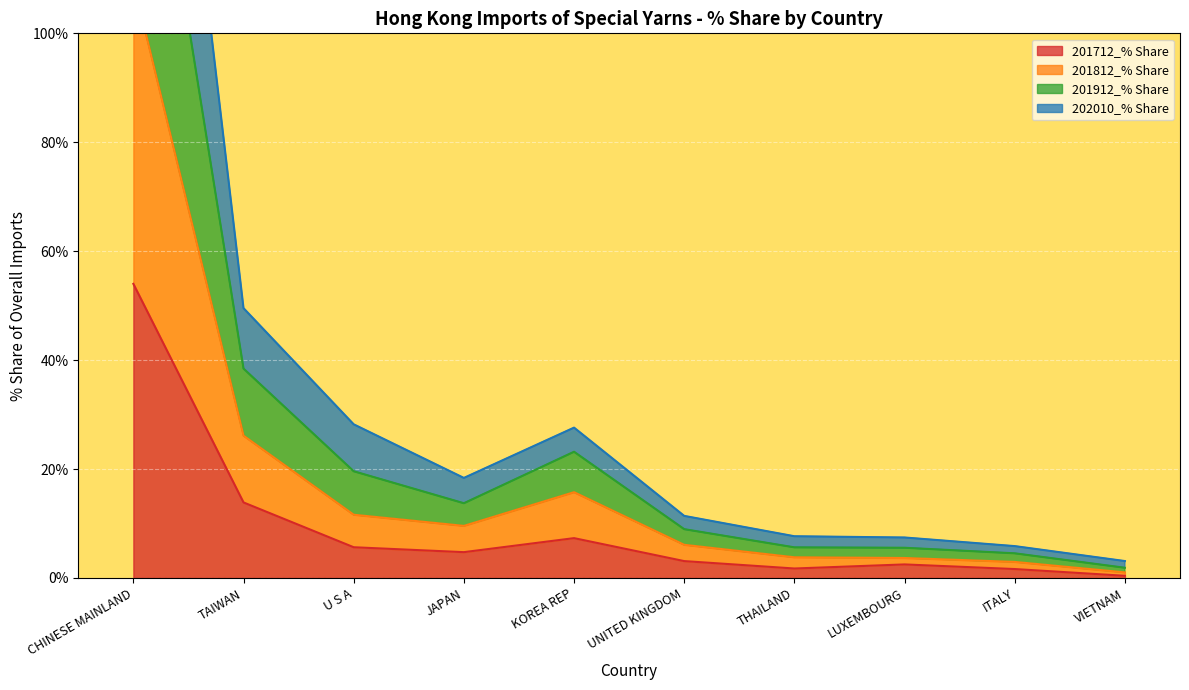

The 202010_% Share series shows 3.1 at VIETNAM. True or false?

False